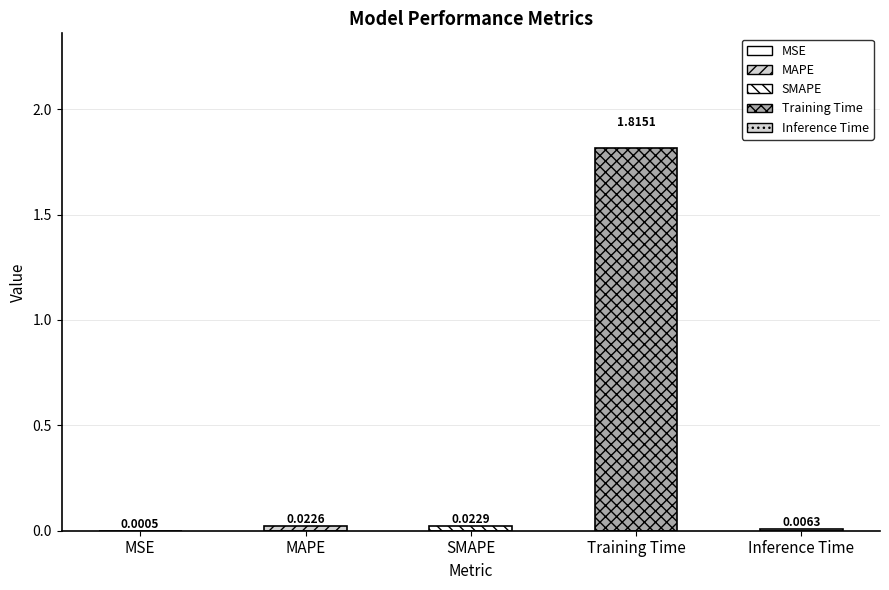

Rank the categories by value from lowest to highest.

MSE, Inference Time, MAPE, SMAPE, Training Time